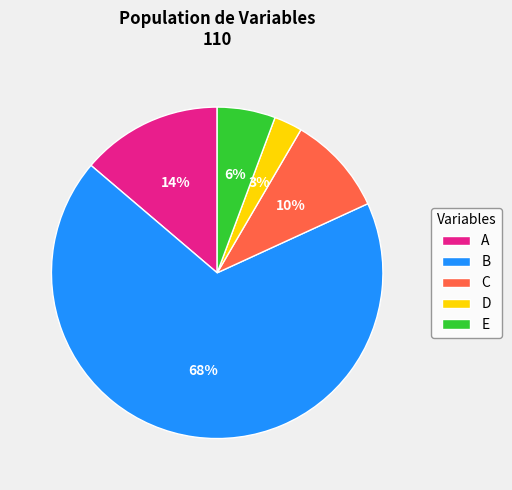

Is it true that B is 83% of the pie?

False